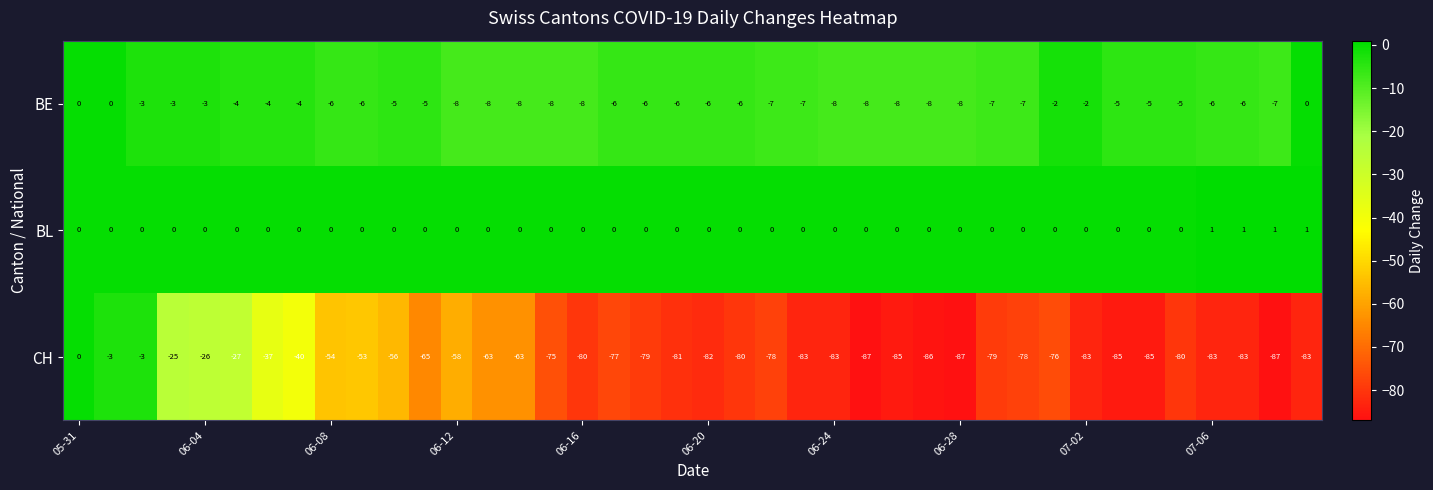

What is the difference between the maximum and minimum values in the CH series?

87